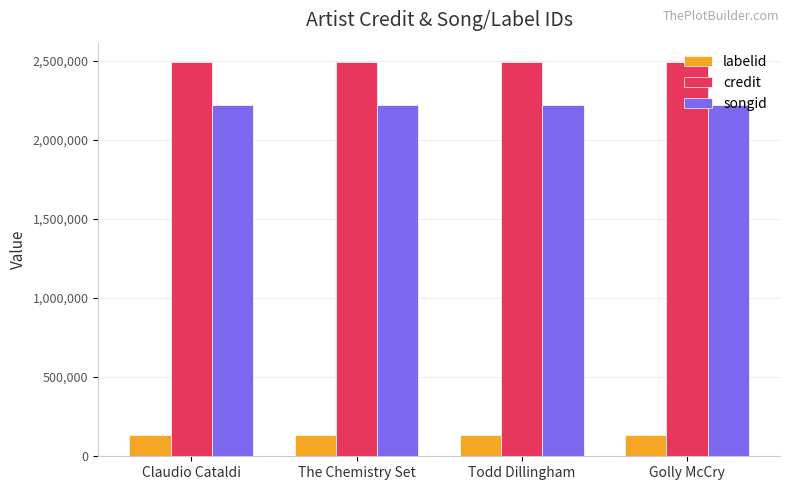

What is the maximum value for credit?

2488596